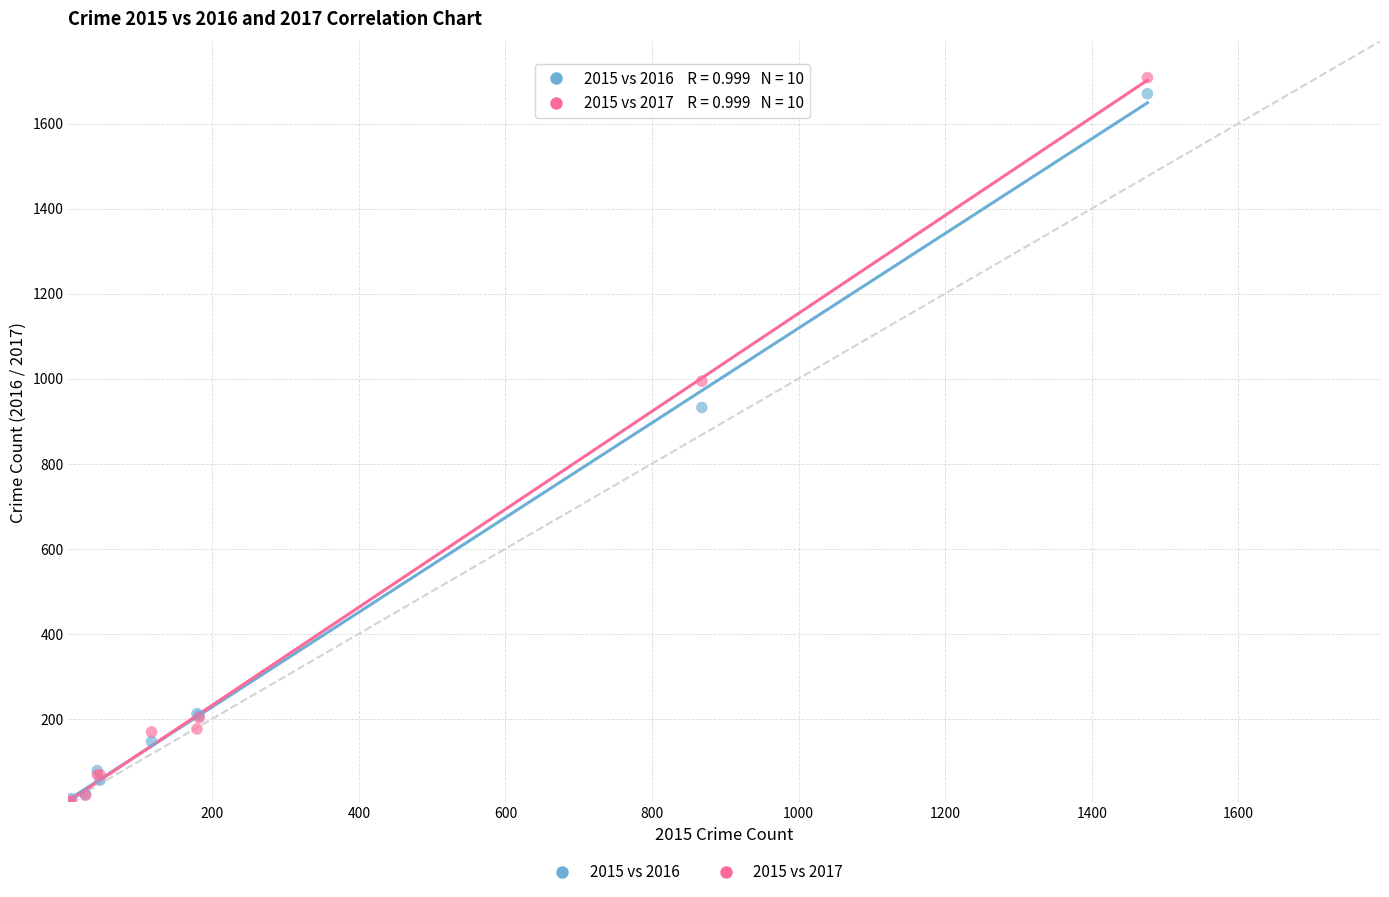

In the 2015 vs 2016 series, what Y value is closest to 837?

932